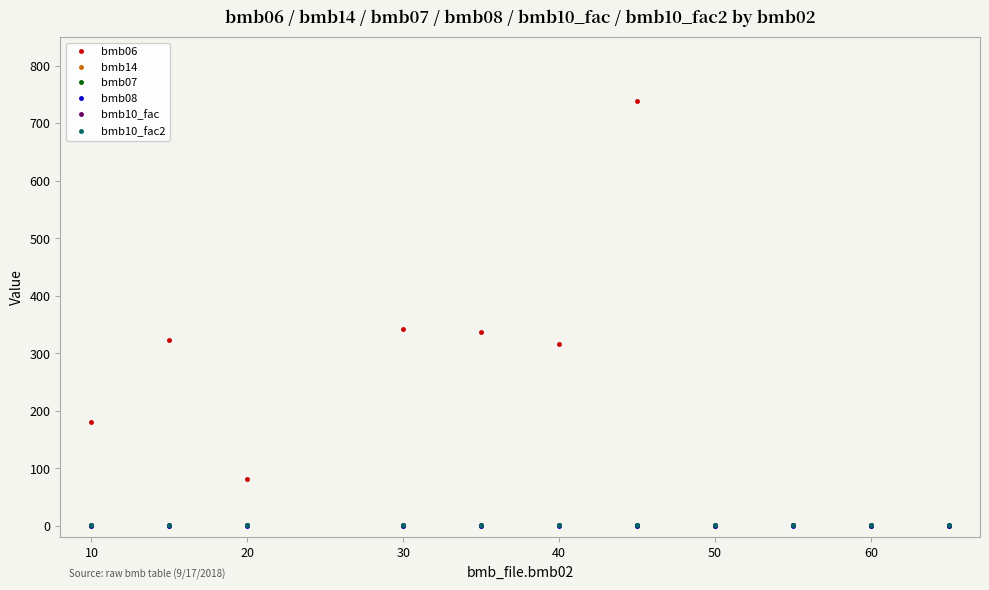

Which series has the widest spread of values?

bmb06